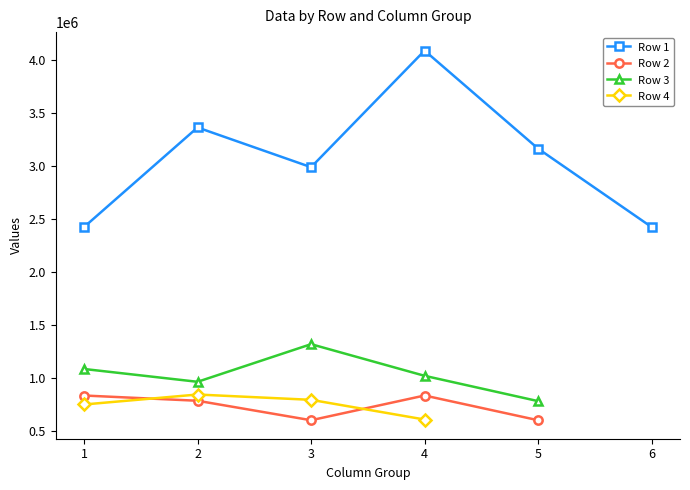

How many Row 1 values are between 2422342 and 3361214?

5